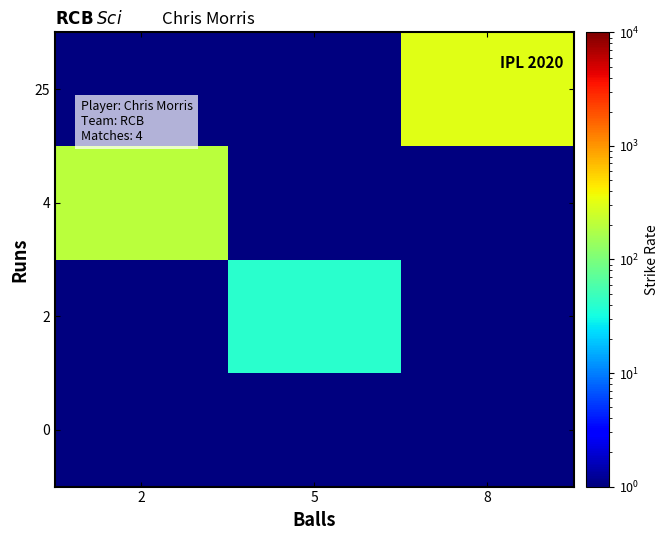

Which has a higher value, 8 or 2?

8